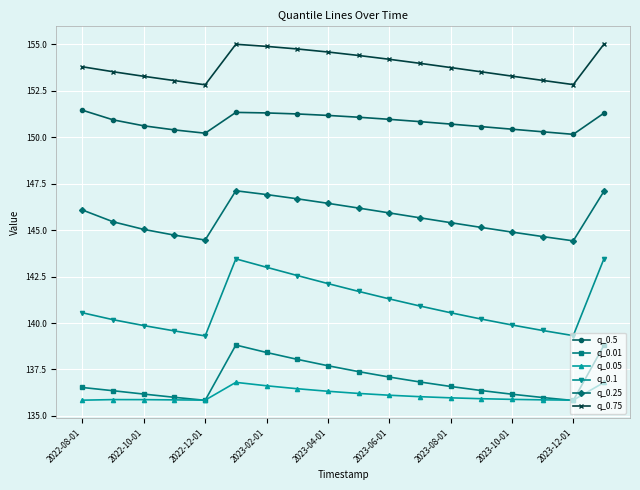

Count the number of categories in the chart.

18